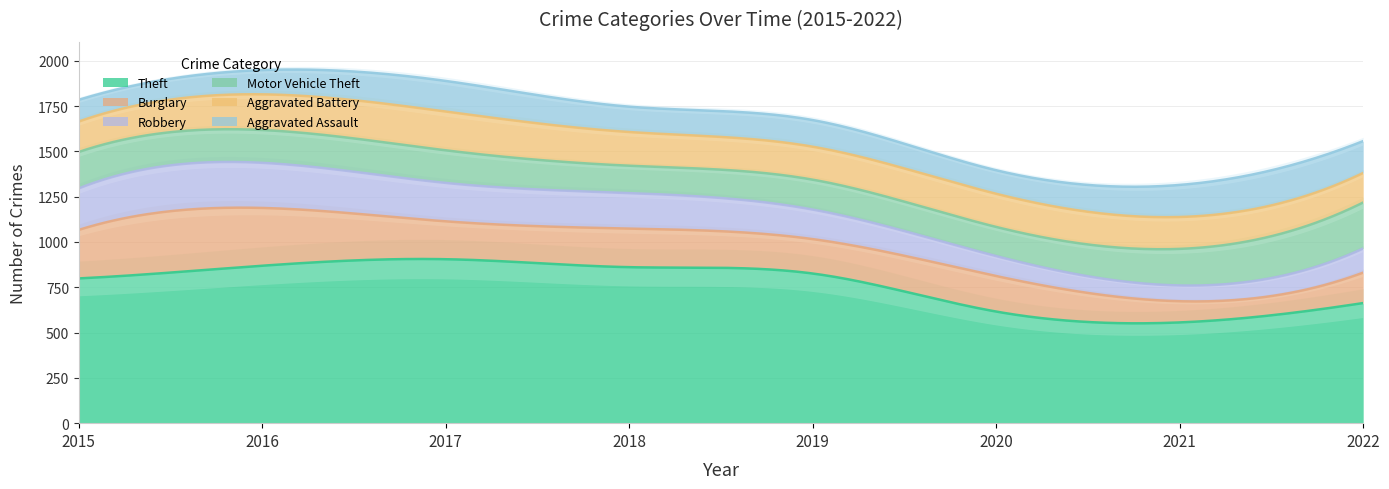

How many data points in Motor Vehicle Theft are less than 181?

4